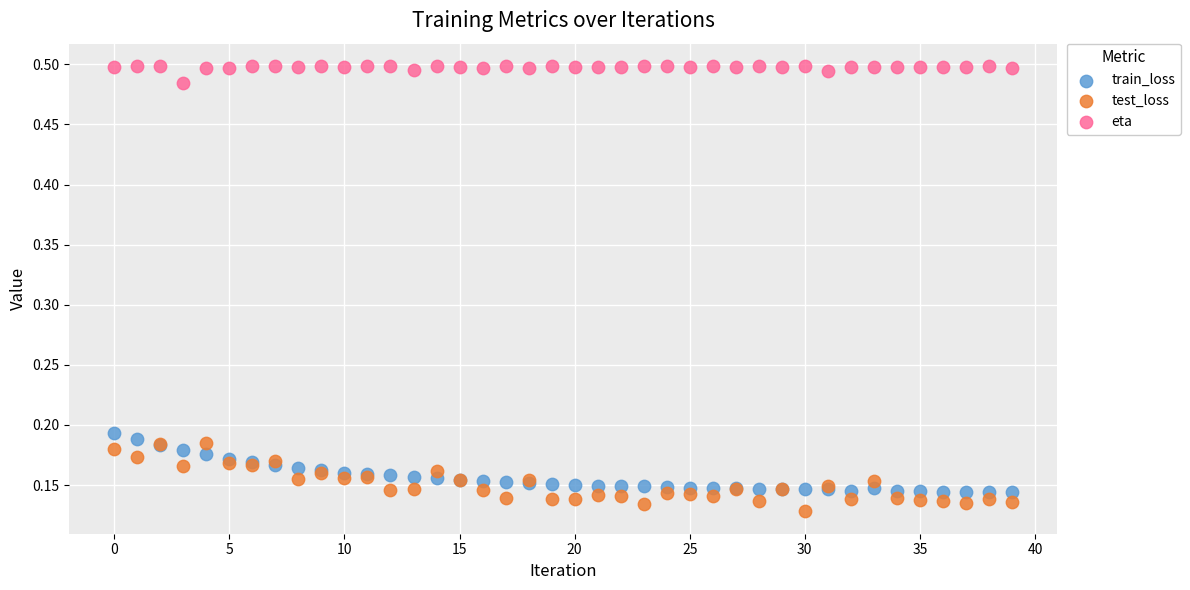

What are all the series names shown in the legend?

train_loss, test_loss, eta